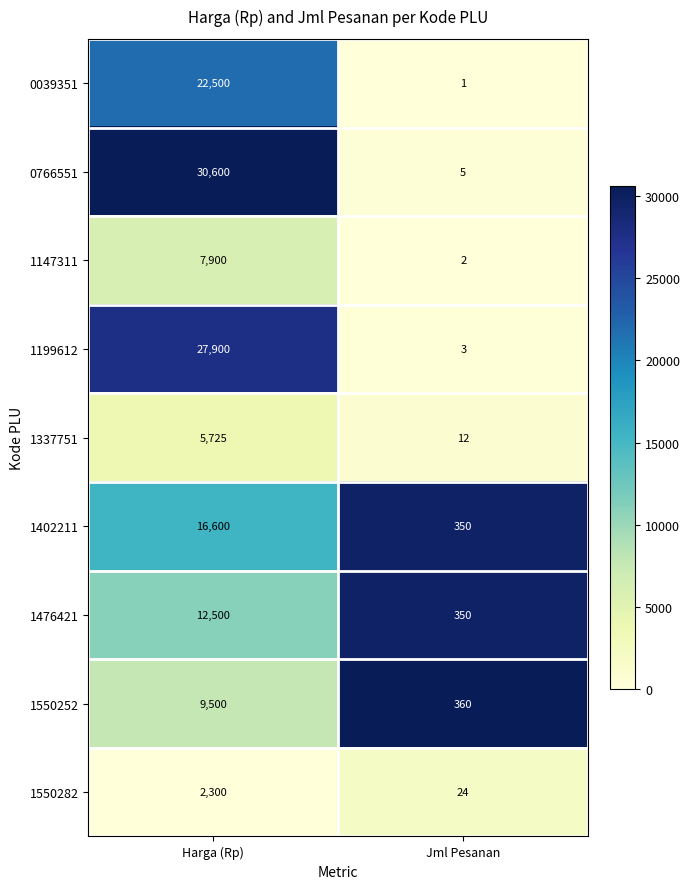

What is the maximum value shown in the chart?

30600